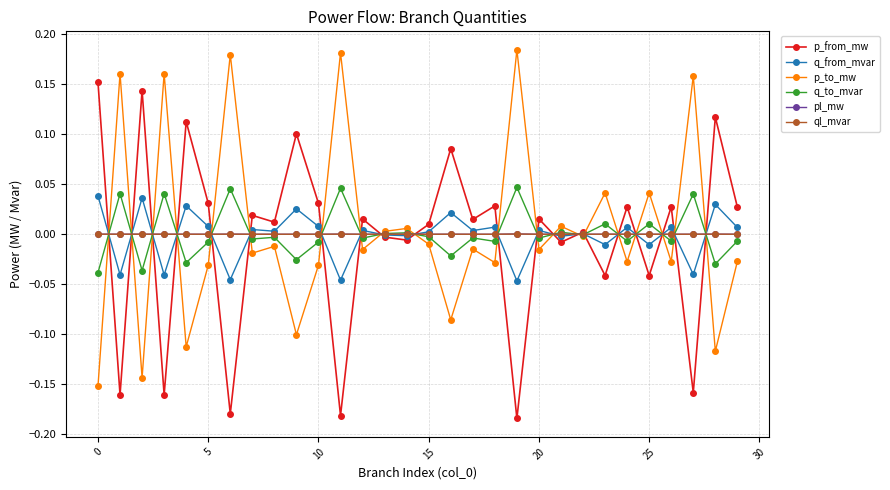

After their last crossing, which series has the higher values: p_from_mw or p_to_mw?

p_from_mw